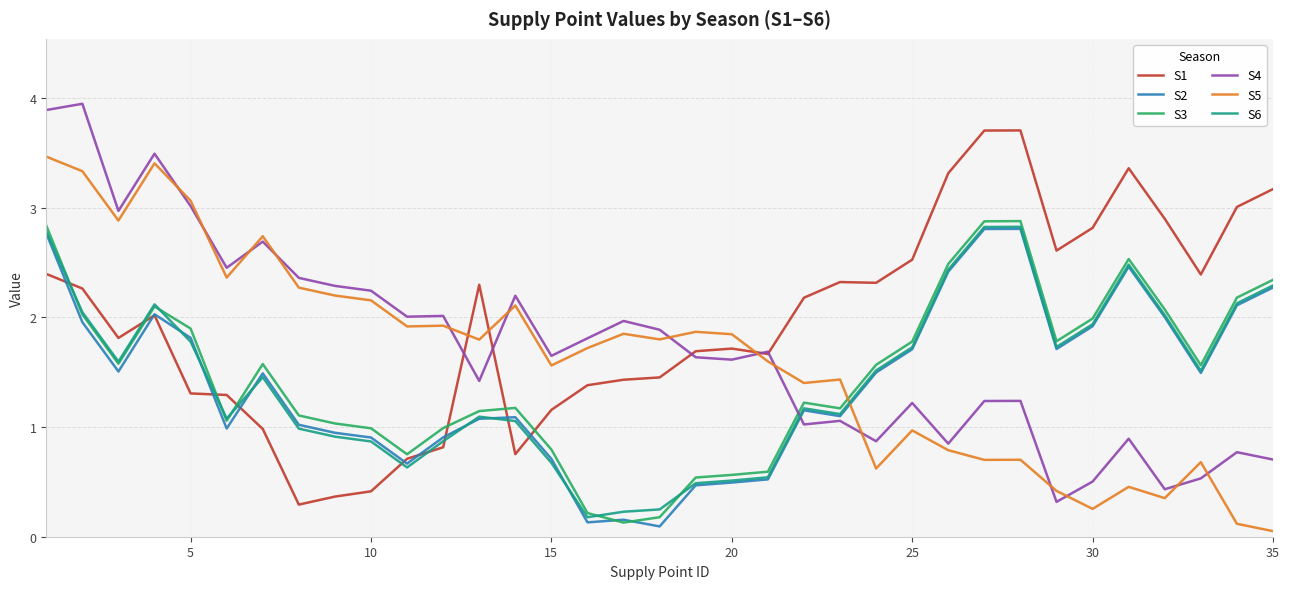

How many intersections are there between S5 and S6?

1